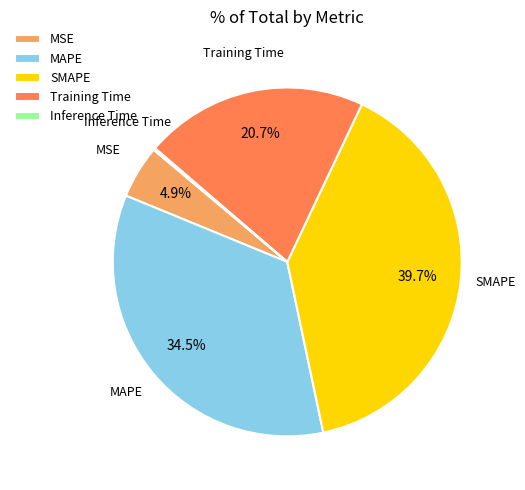

Does Training Time account for over 50% of the chart?

No